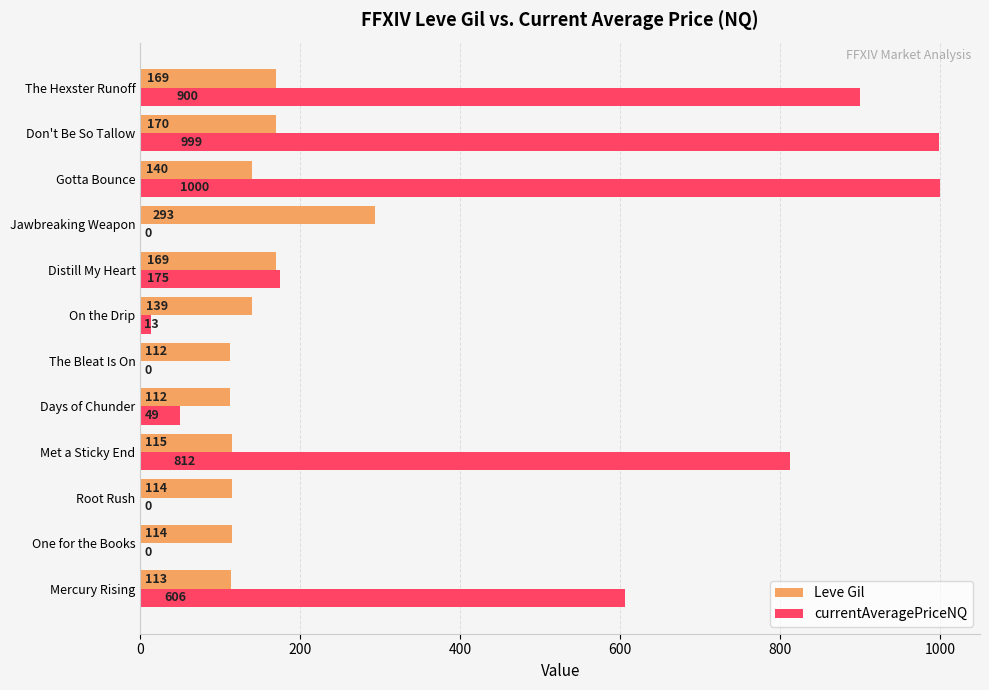

True or false: Leve Gil has a value of 139.0 at On the Drip.

True